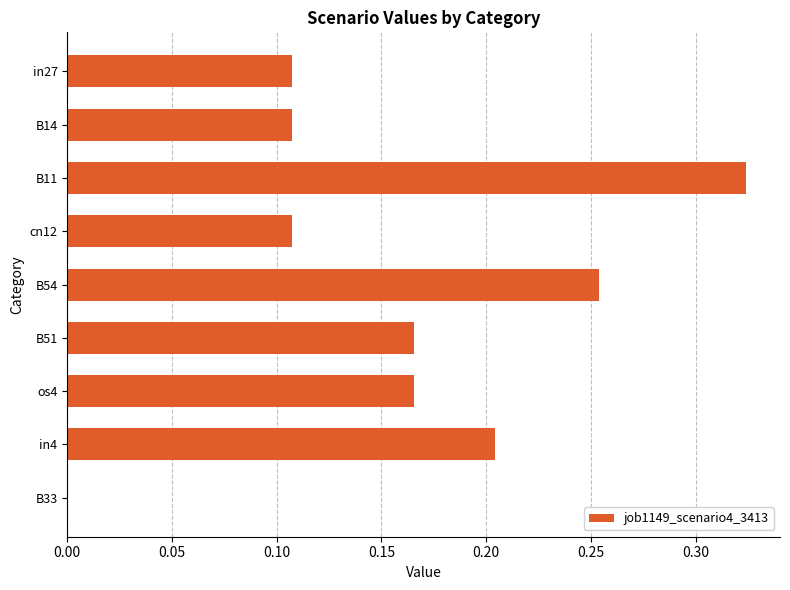

What is the sum of all values?

1.4